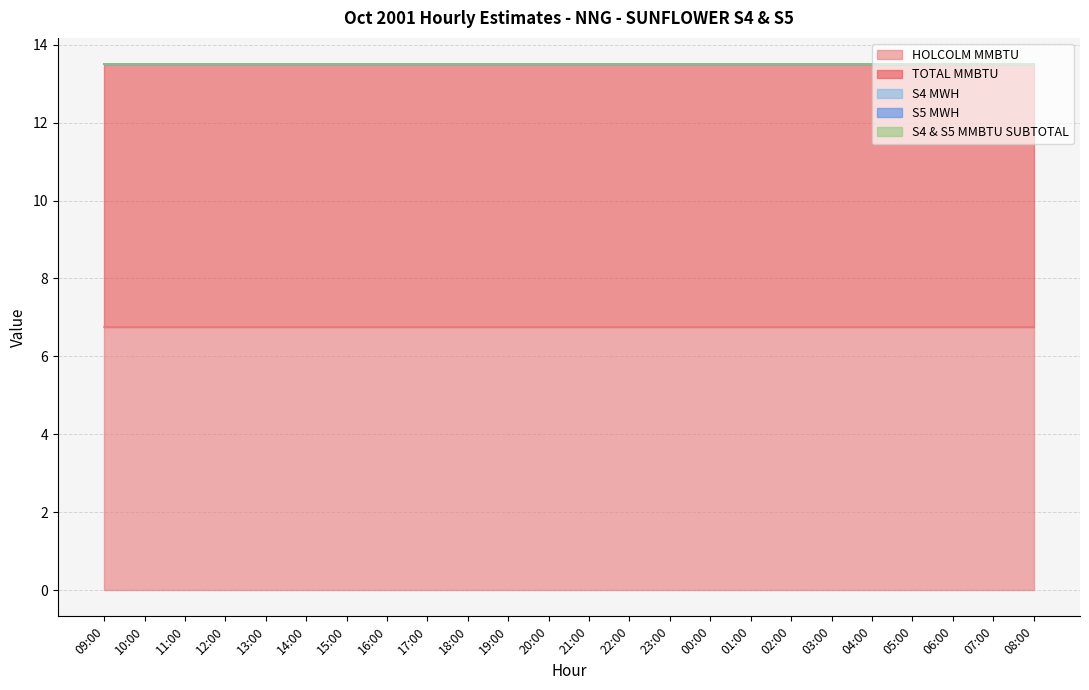

Which series has the widest spread of values?

HOLCOLM MMBTU